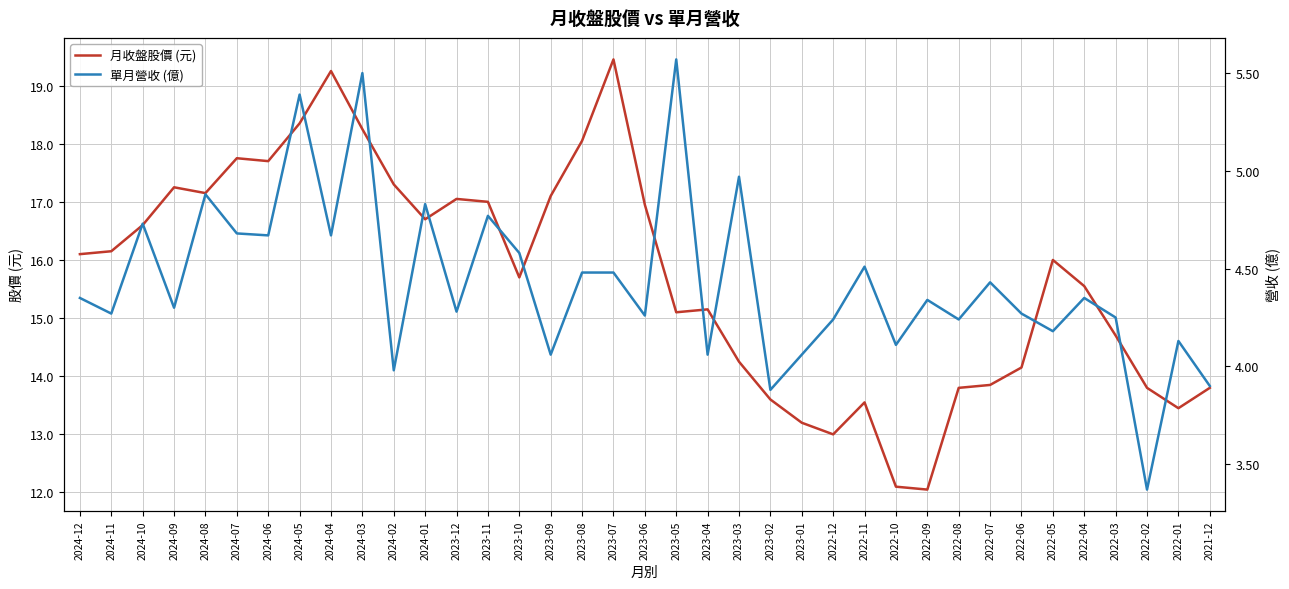

Does the chart display data point markers on the line(s)?

No